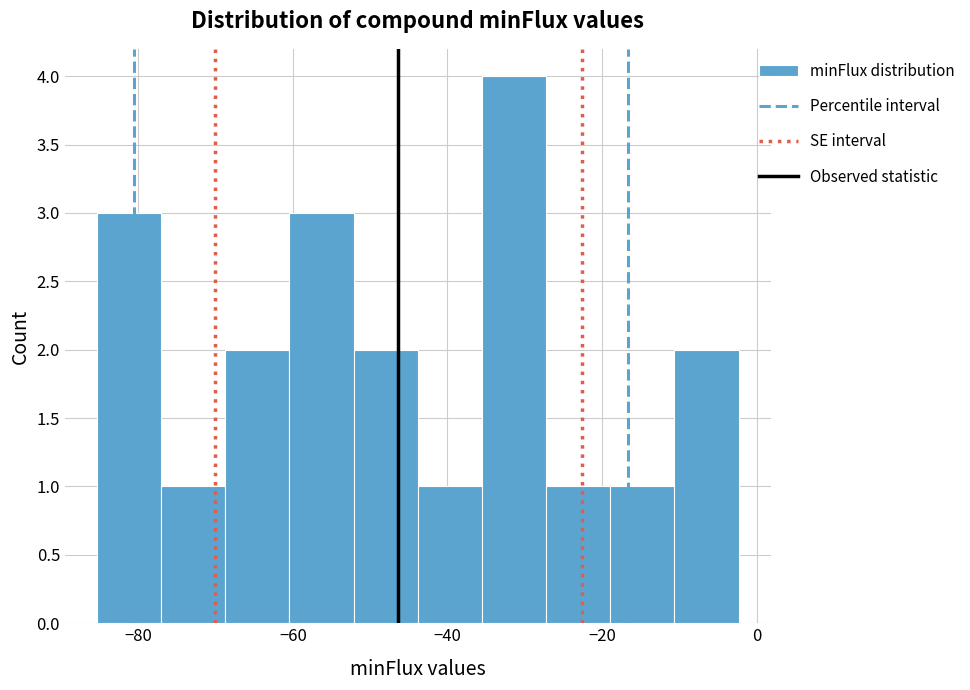

Over which range of the x-axis is the bar tallest?

-36 to -28